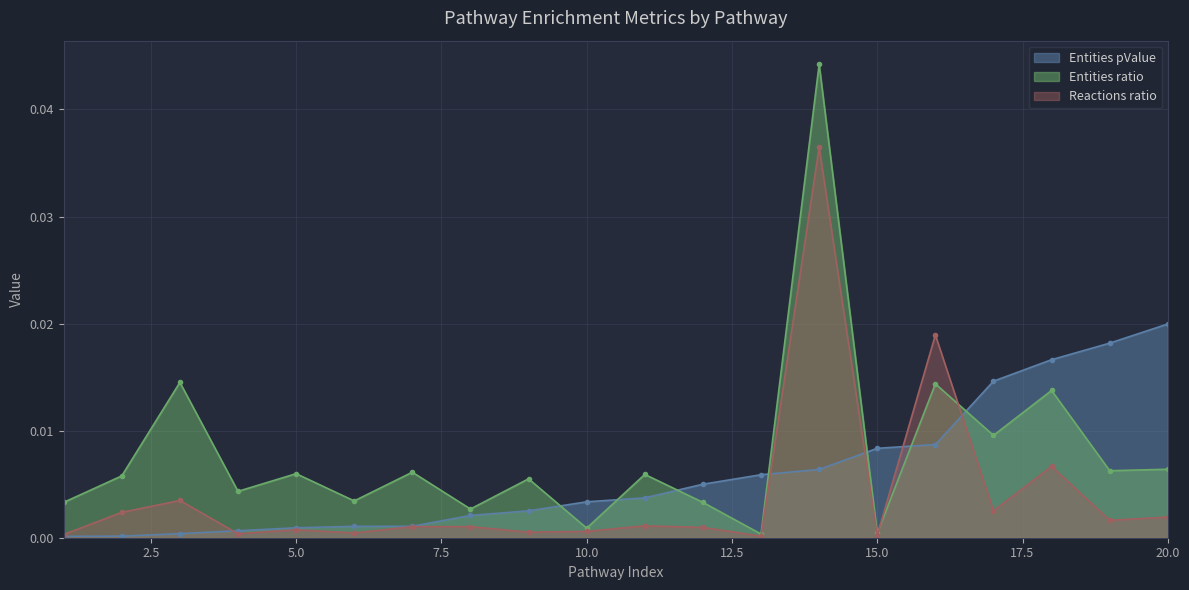

How many lines are shown in the chart?

3